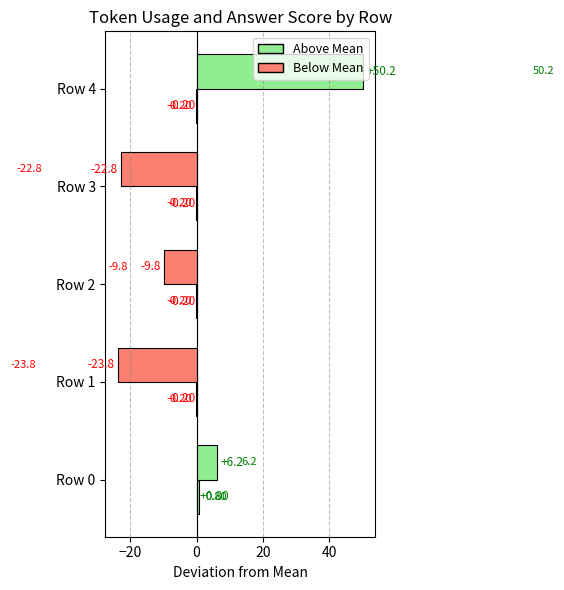

How many categories are shown in the chart?

5